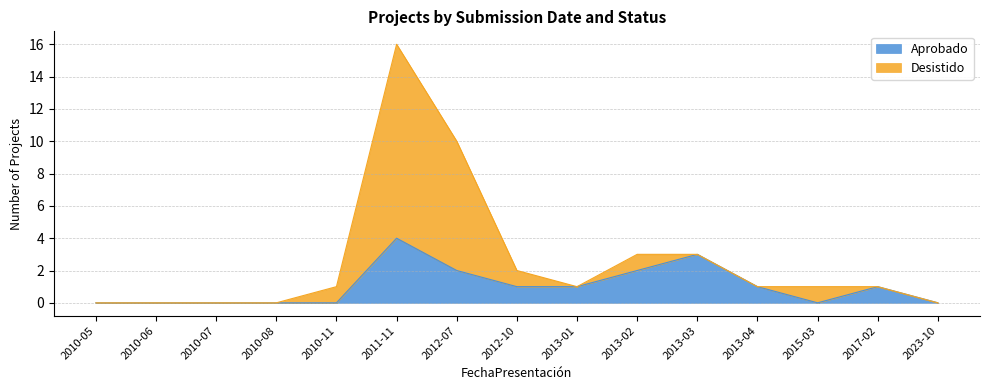

Does the chart display data point markers on the line(s)?

No